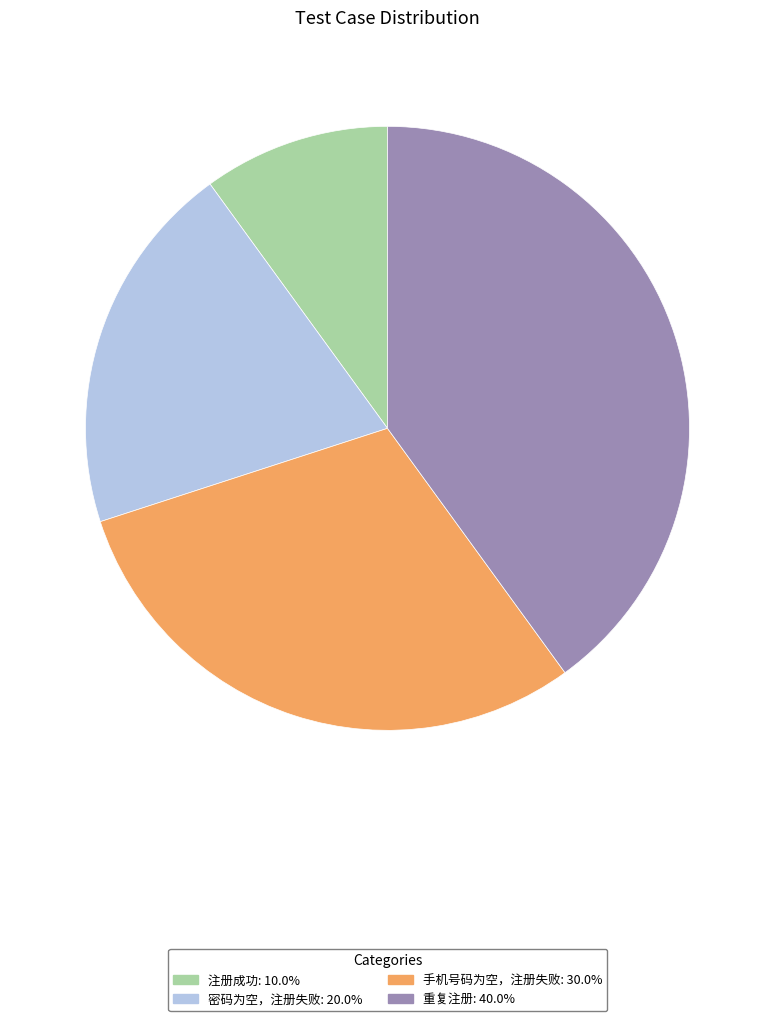

Count the number of slices in the pie.

4